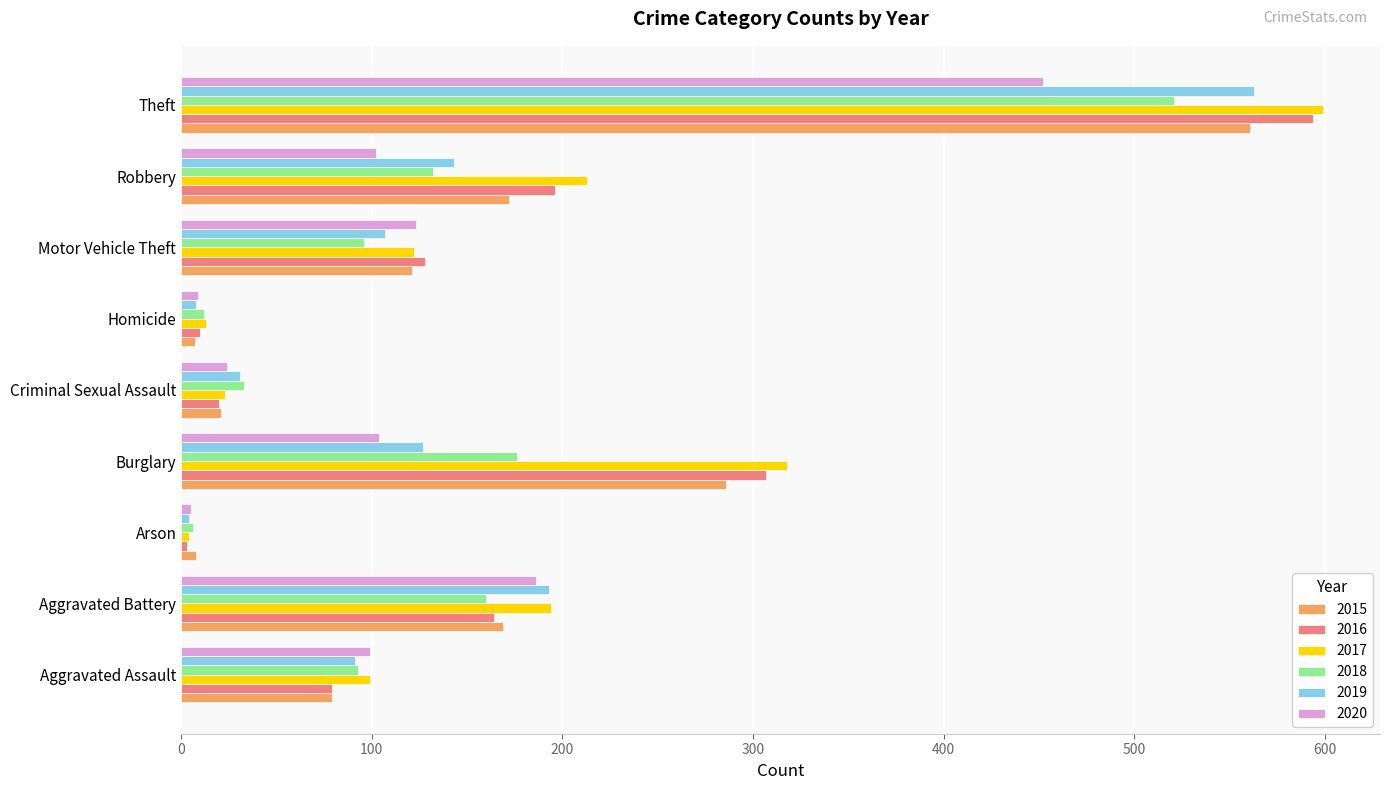

Which label corresponds to the largest value in the chart?

Theft